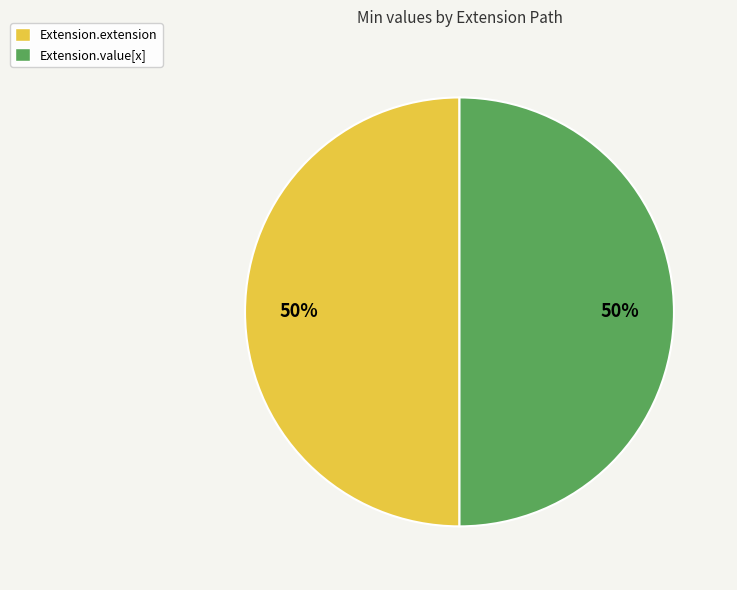

To the nearest percent, what is the average slice percentage?

50%